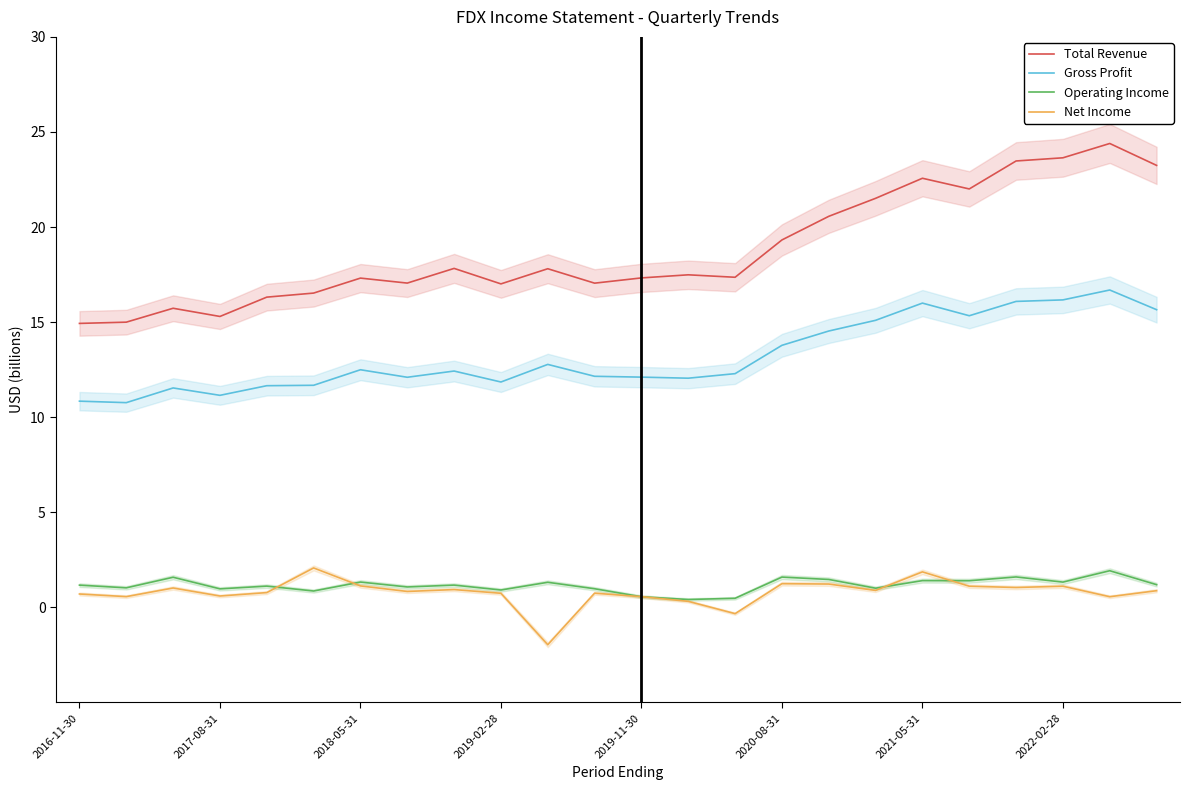

The value of Operating Income at 2017-08-31 is 1.0. True or false?

True